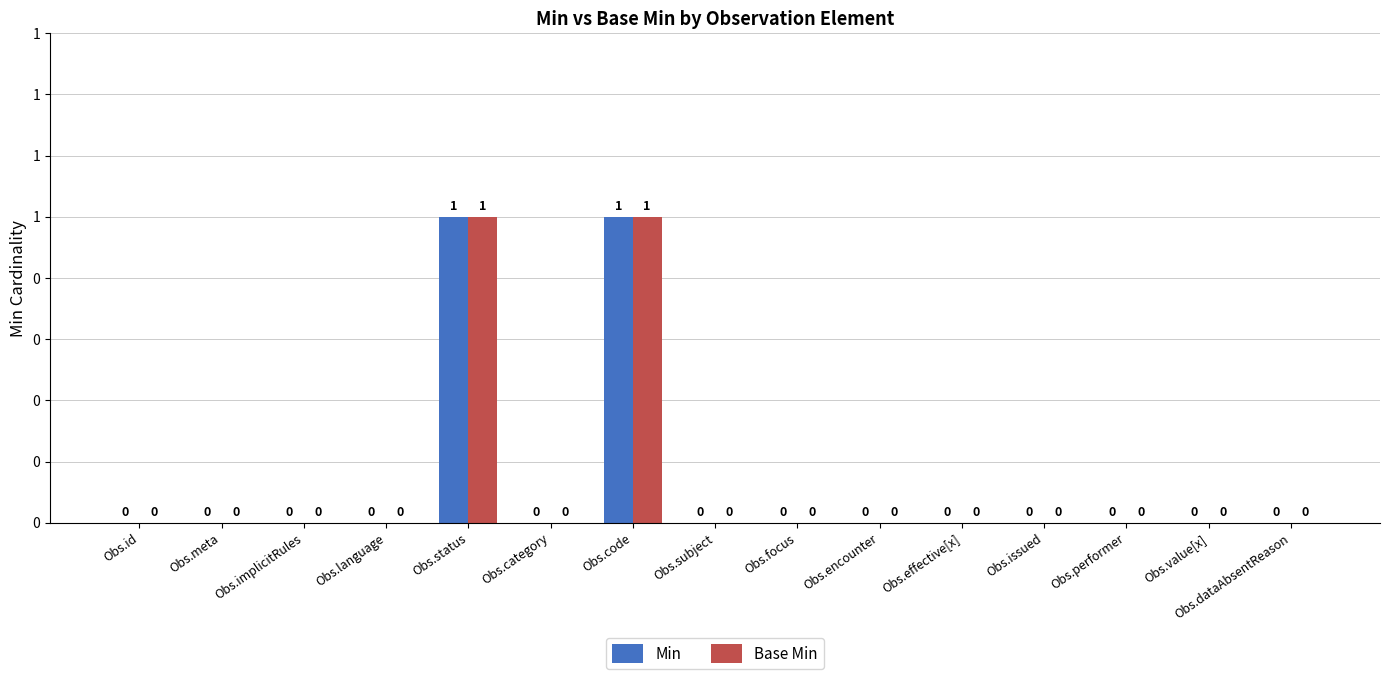

At which category is the sum across all series the highest?

Obs.status